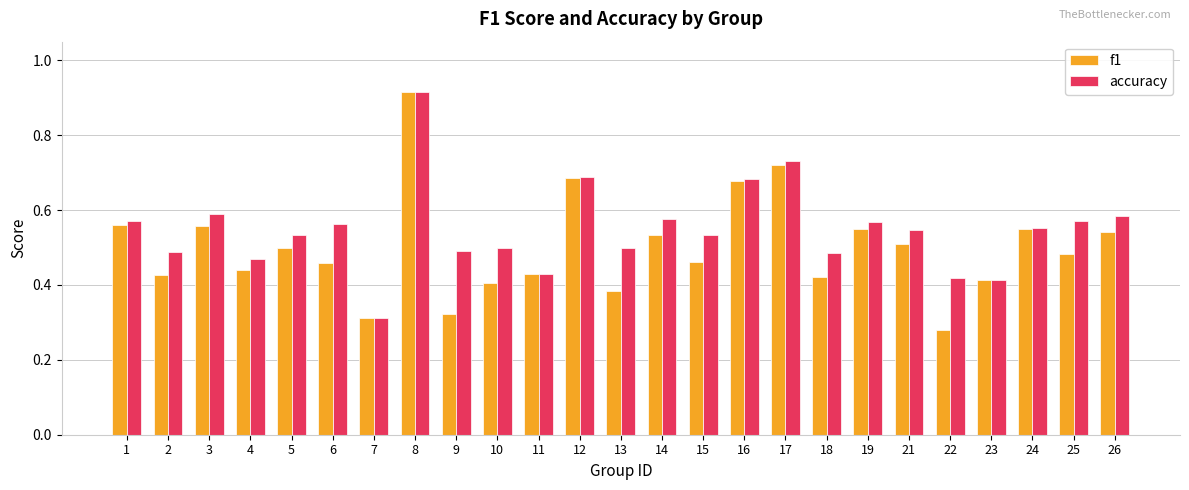

Which series changed the most between 9 and 25?

f1